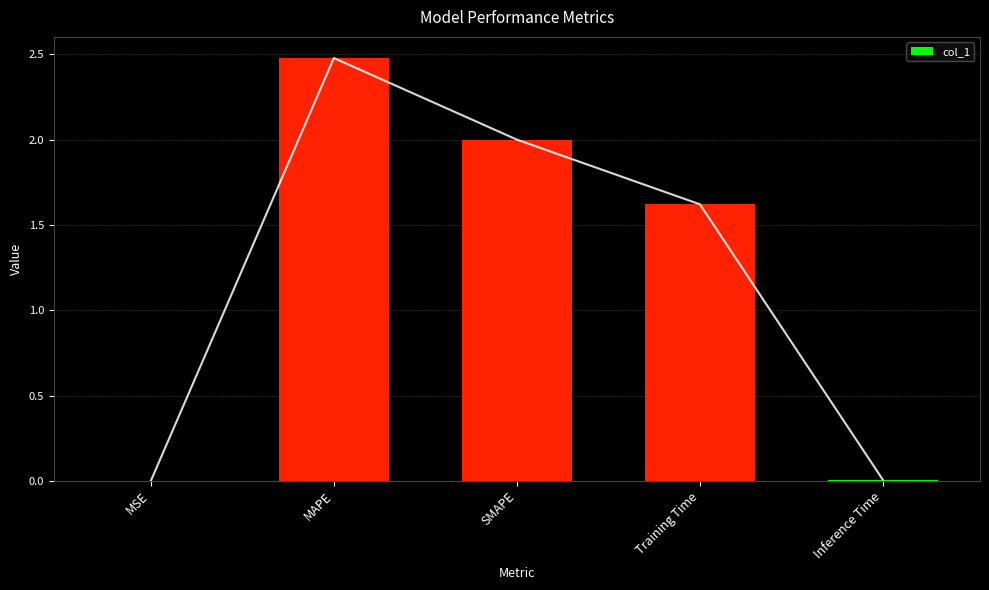

List the labels in order of value, largest first.

MAPE, SMAPE, Training Time, Inference Time, MSE